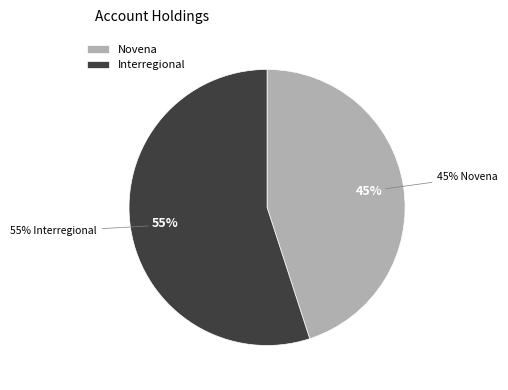

Combined, do Novena and Interregional account for over 50%?

Yes